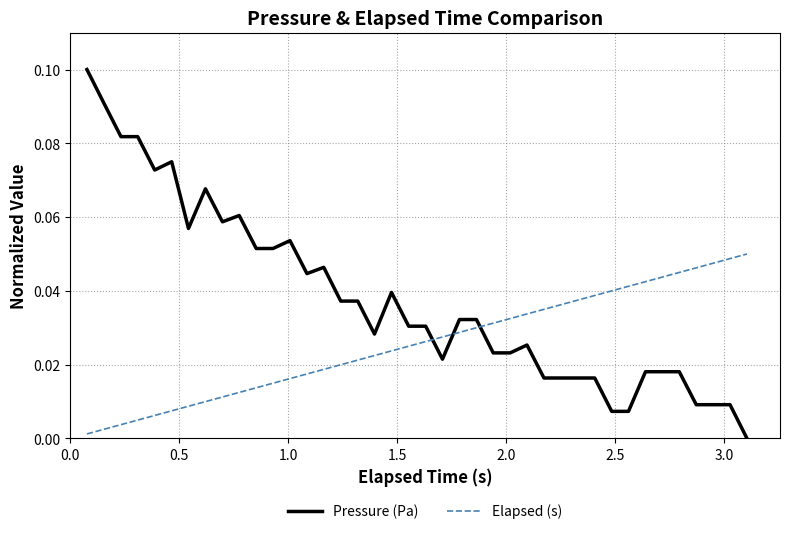

True or false: Pressure (Pa) and Elapsed (s) cross at least once.

True